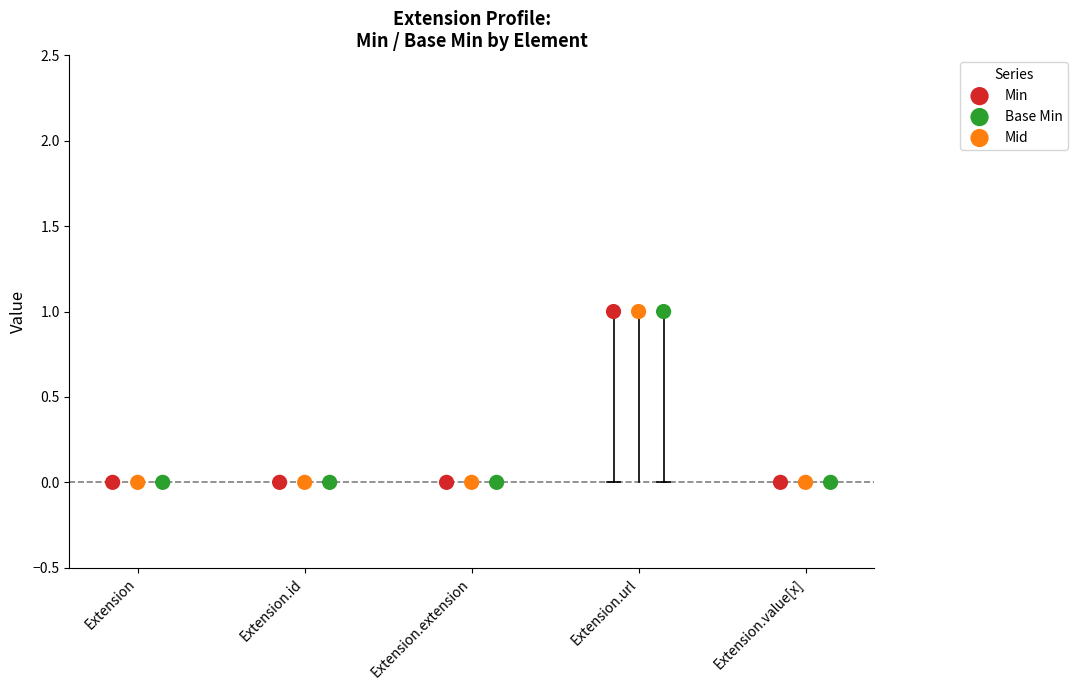

What are all the series names shown in the legend?

Min, Base Min, Mid